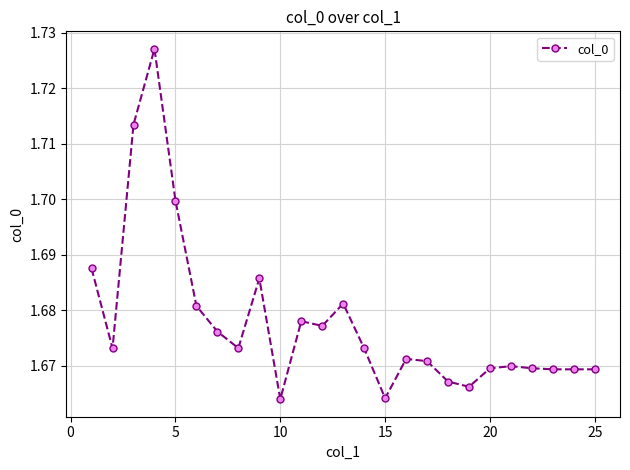

True or false: there are more than 0 points higher than both neighbors.

True